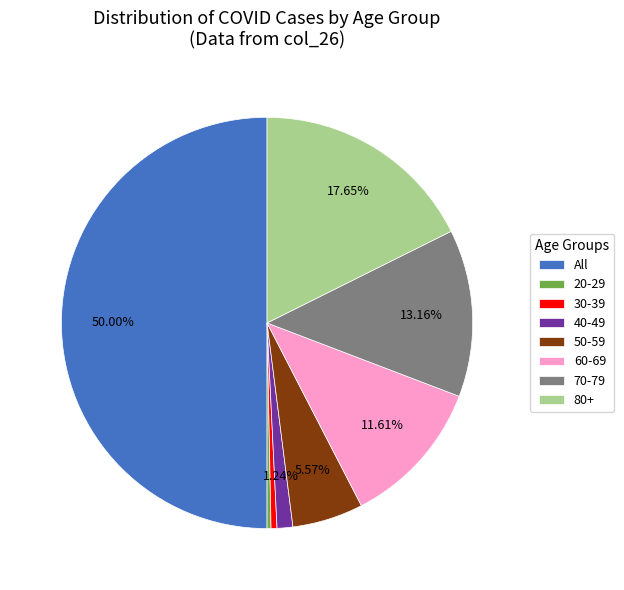

Combined, do 70-79 and 60-69 account for over 50%?

No